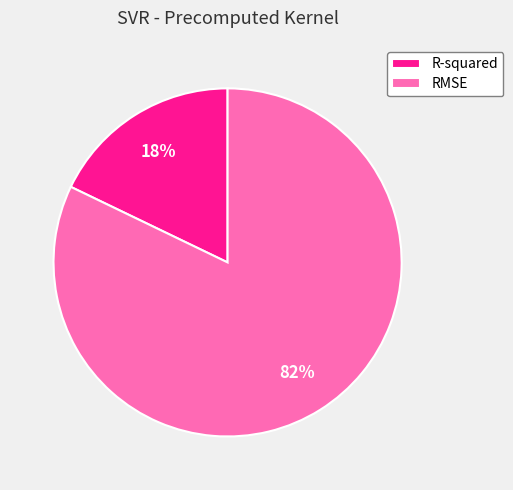

To the nearest percent, what is the difference between the R-squared and RMSE slice percentages?

64%